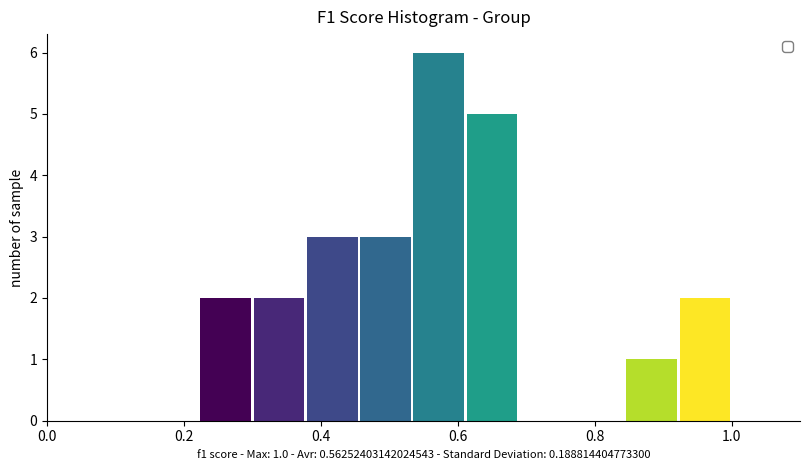

Around what value on the x-axis is the tallest bar? Give the approximate position of its centre, as read against the axis.

0.58